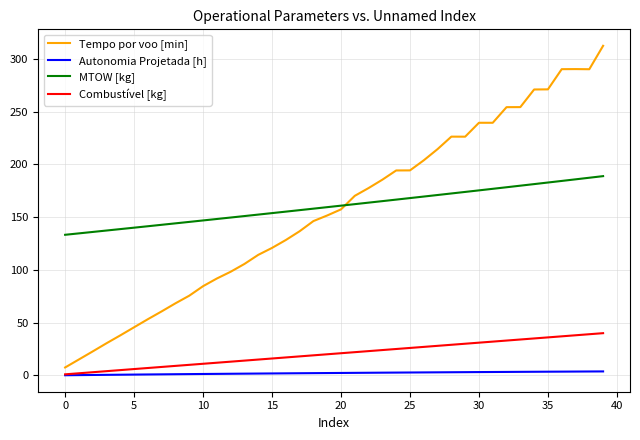

Rank the series by their maximum value, from lowest to highest.

Autonomia Projetada [h], Combustível [kg], MTOW [kg], Tempo por voo [min]